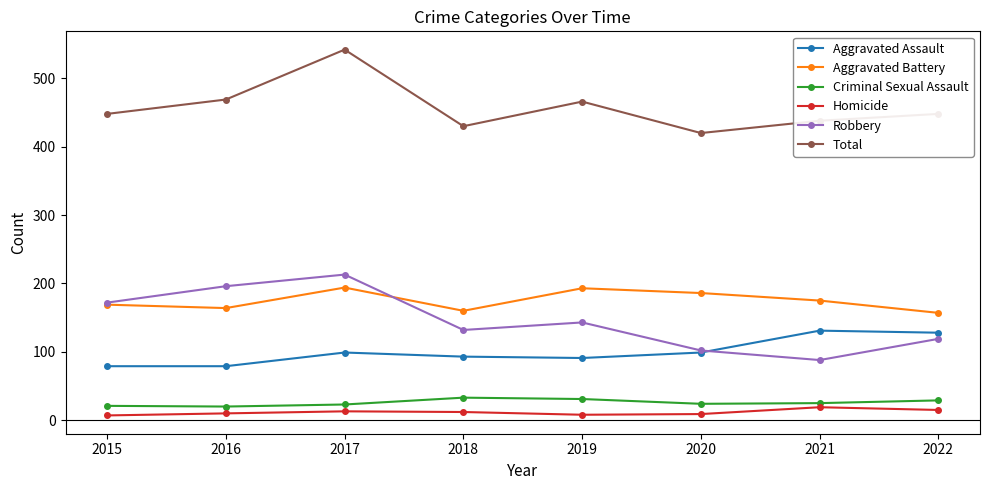

Count the number of categories in the chart.

8